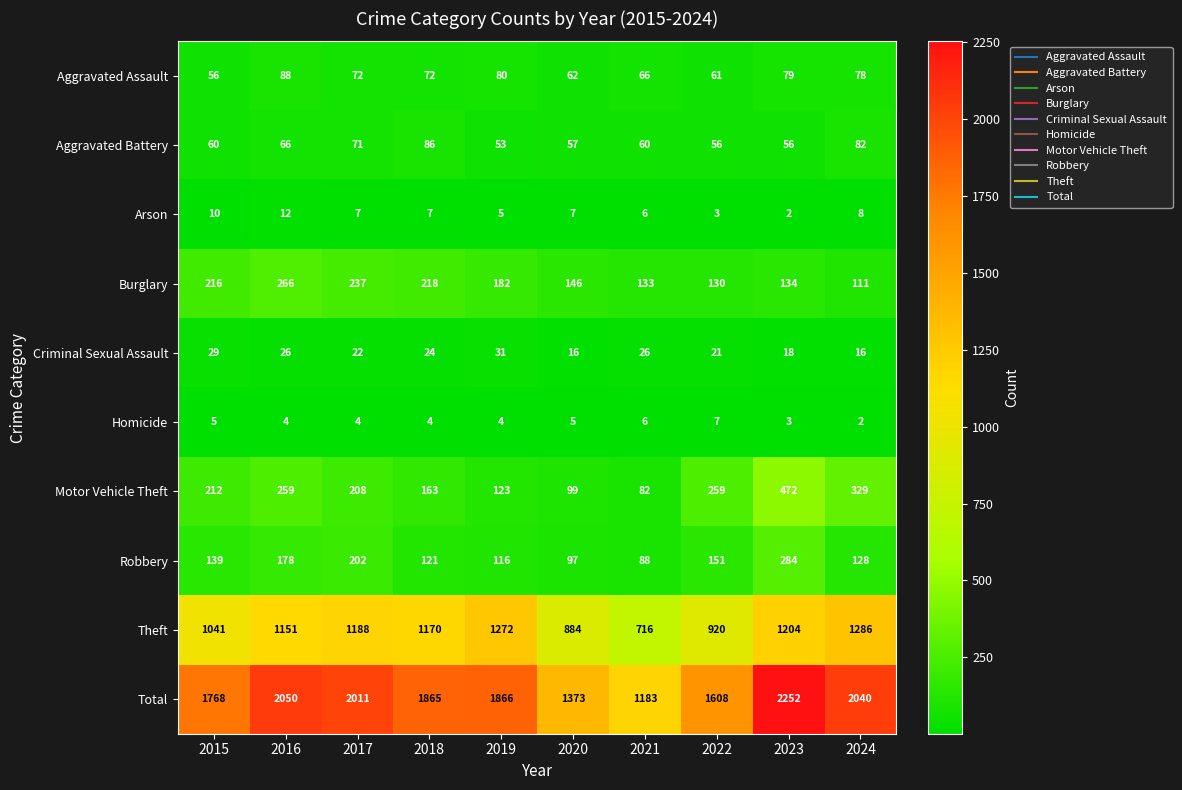

What is the total value across all series at 2020?

2746